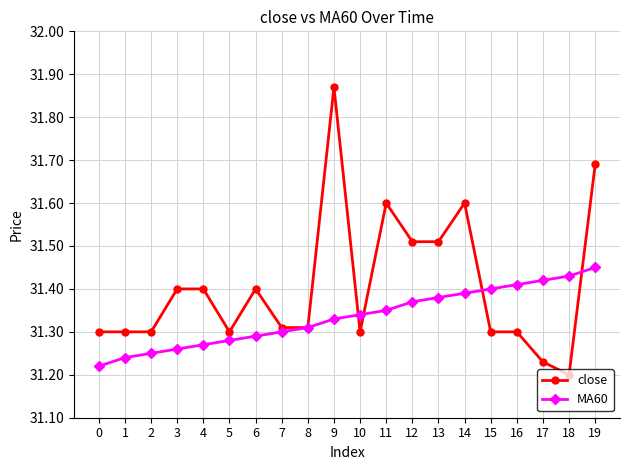

True or false: close has more than 2 points higher than both neighbors.

True